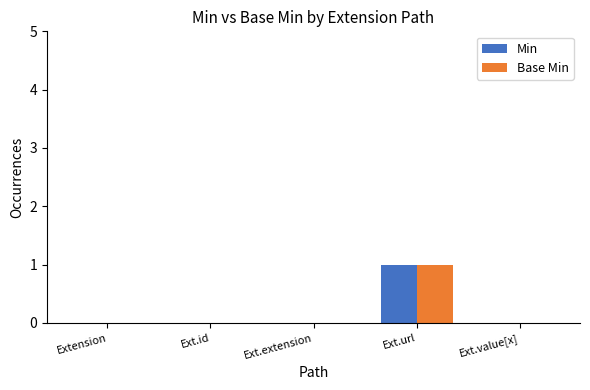

The value of Min at Ext.extension is 0. True or false?

True